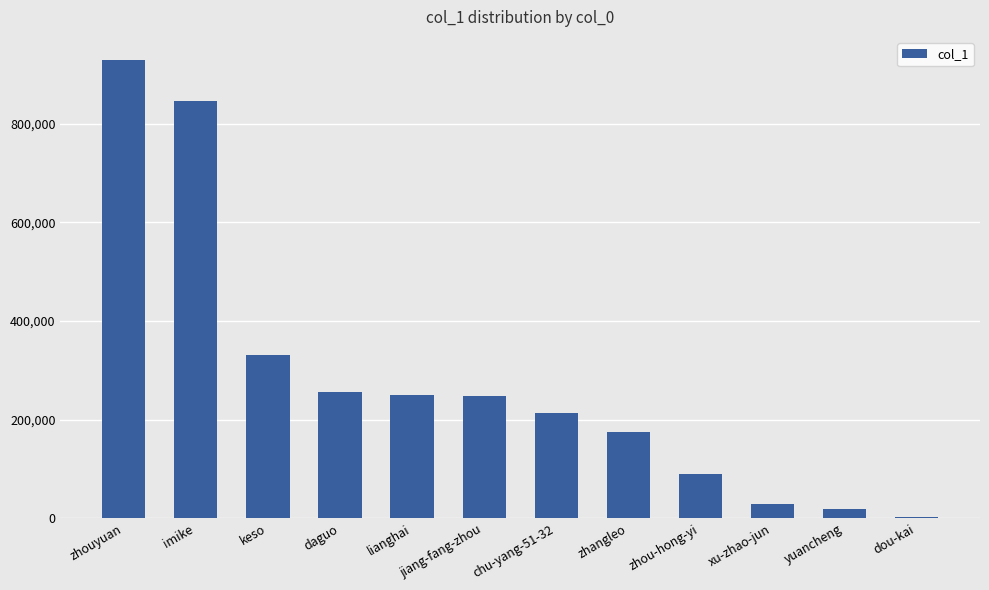

The chart shows a value of 929835 at zhouyuan. True or false?

True